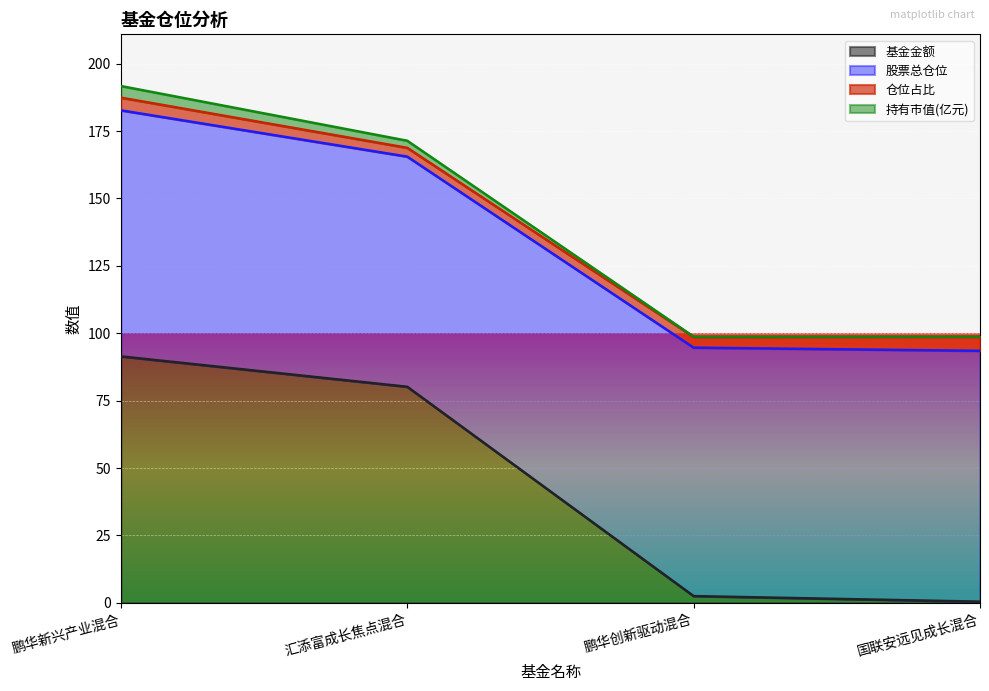

Where does the 持有市值(亿元) series first go above 171?

鹏华新兴产业混合